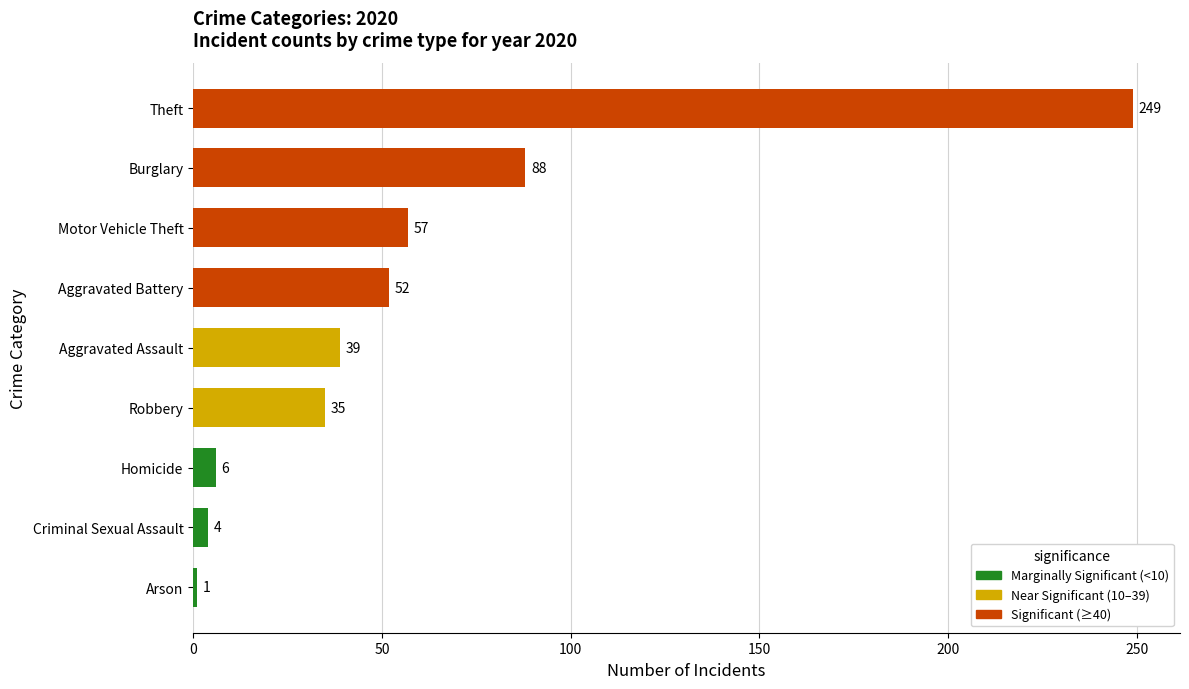

Between Theft and Burglary, which is larger?

Theft